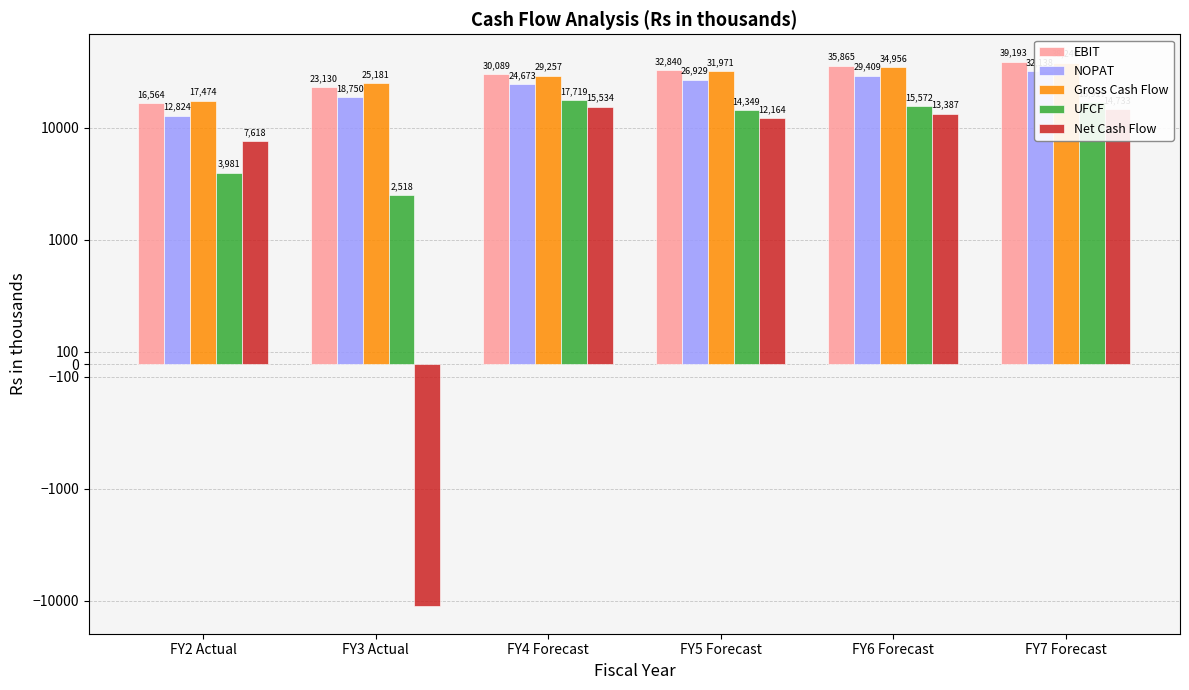

Reading right to left, transcribe all the data shown in this chart.

EBIT: 39193.2	35865.2	32839.7	30089.3	23130.2	16564.1
NOPAT: 32138.5	29409.5	26928.6	24673.2	18750.2	12824.1
Gross Cash Flow: 38239.8	34956.2	31971.0	29257.3	25180.9	17473.9
UFCF: 16917.0	15571.8	14348.9	17718.9	2517.9	3980.5
Net Cash Flow: 14732.6	13387.4	12164.5	15534.4	-11235.2	7617.6